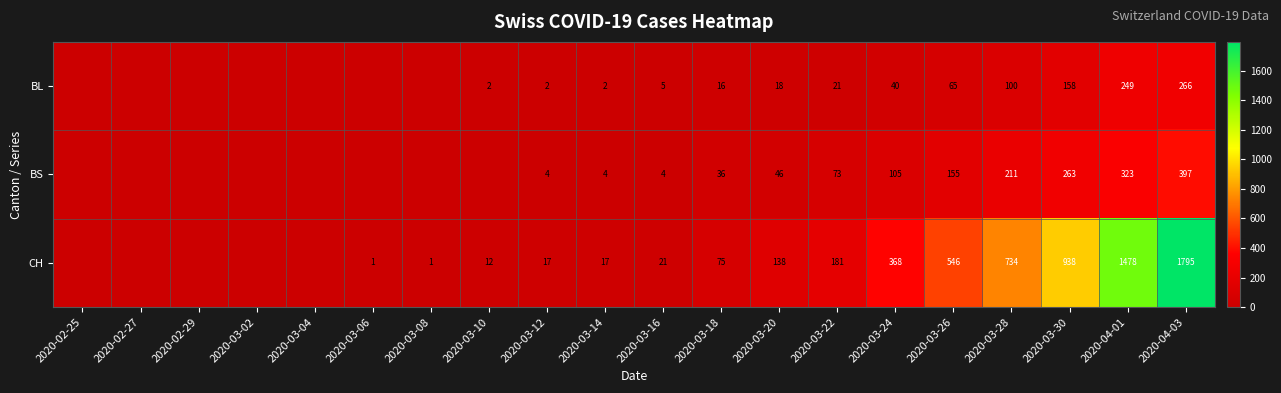

At 2020-03-30, list the series in order from largest to smallest.

CH, BS, BL